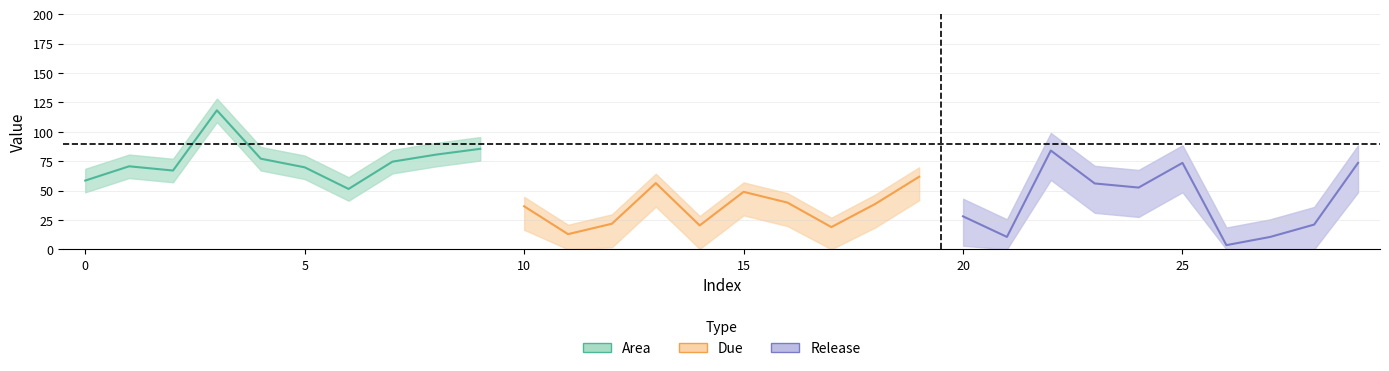

How many categories are shown in the chart?

30